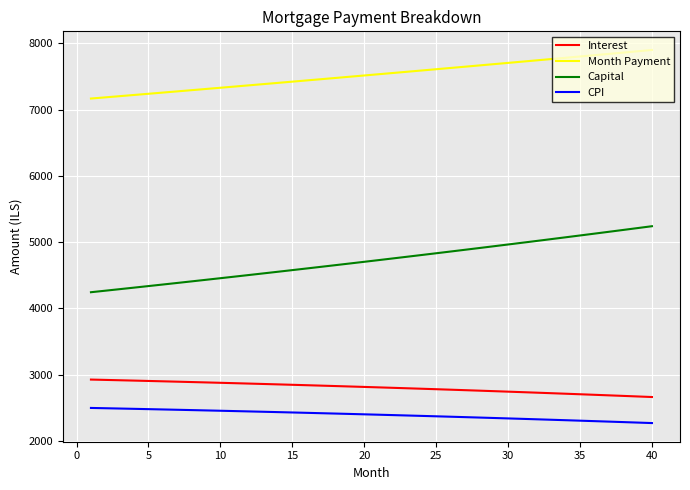

Which series has the largest range (max minus min)?

Capital